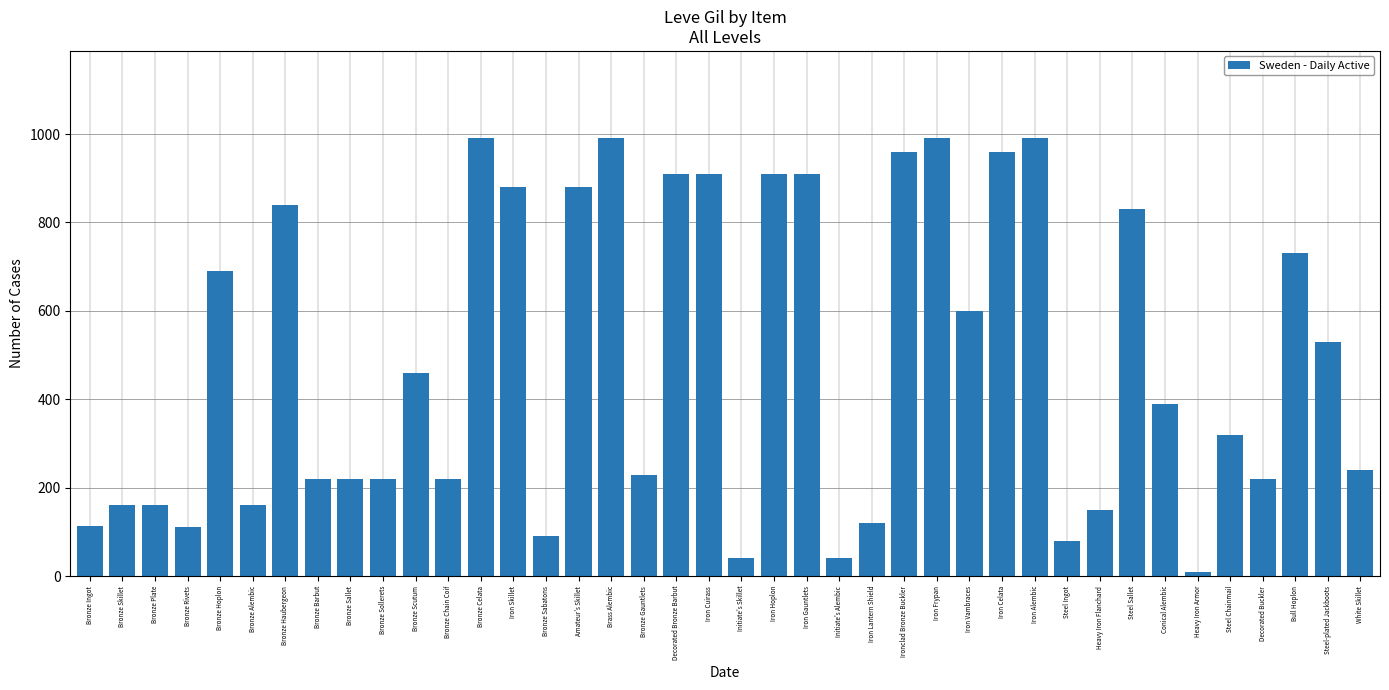

What is the maximum value shown in the chart?

990